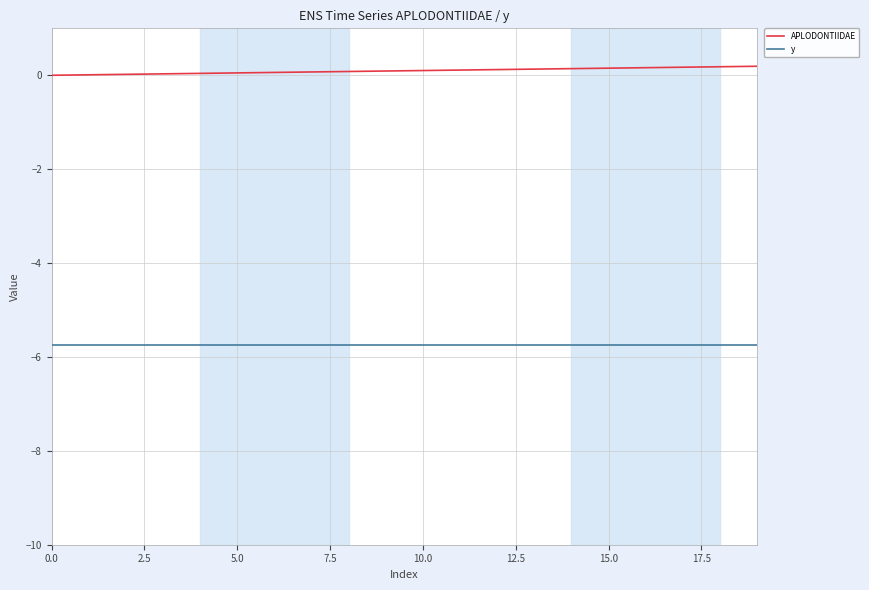

True or false: APLODONTIIDAE and y intersect in this chart.

False